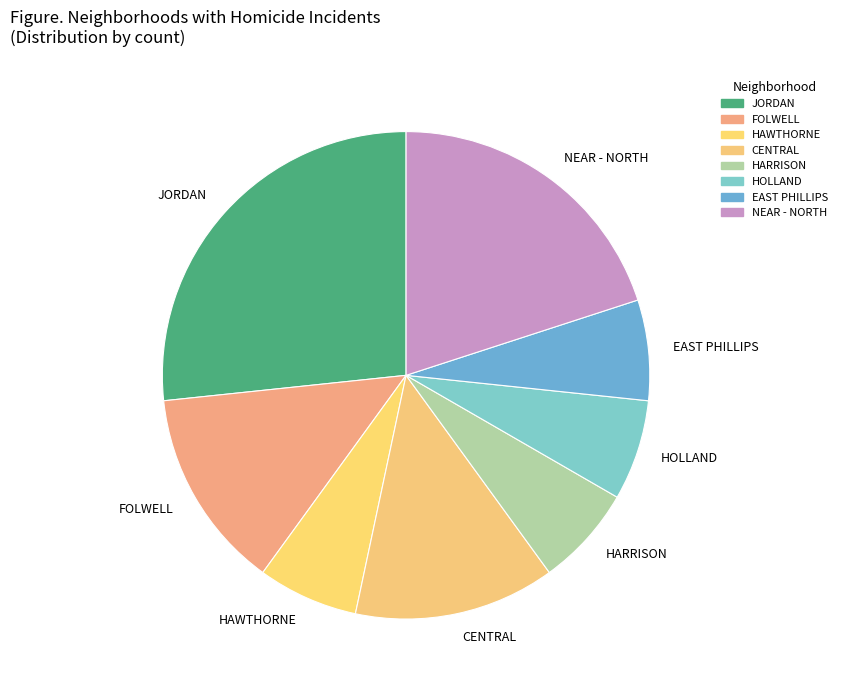

Is the sum of CENTRAL and HOLLAND greater than half?

No